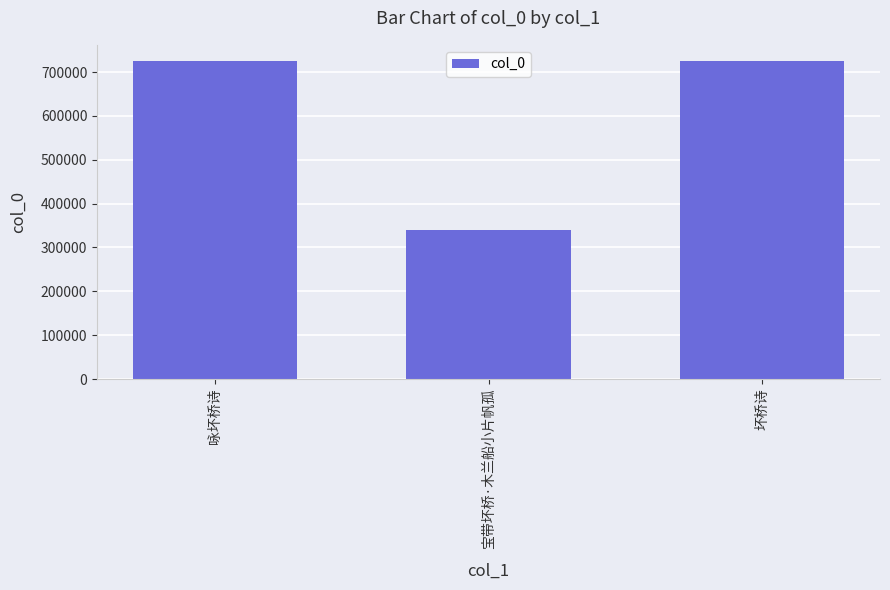

What is the label of the 1st bar from the left?

咏坏桥诗